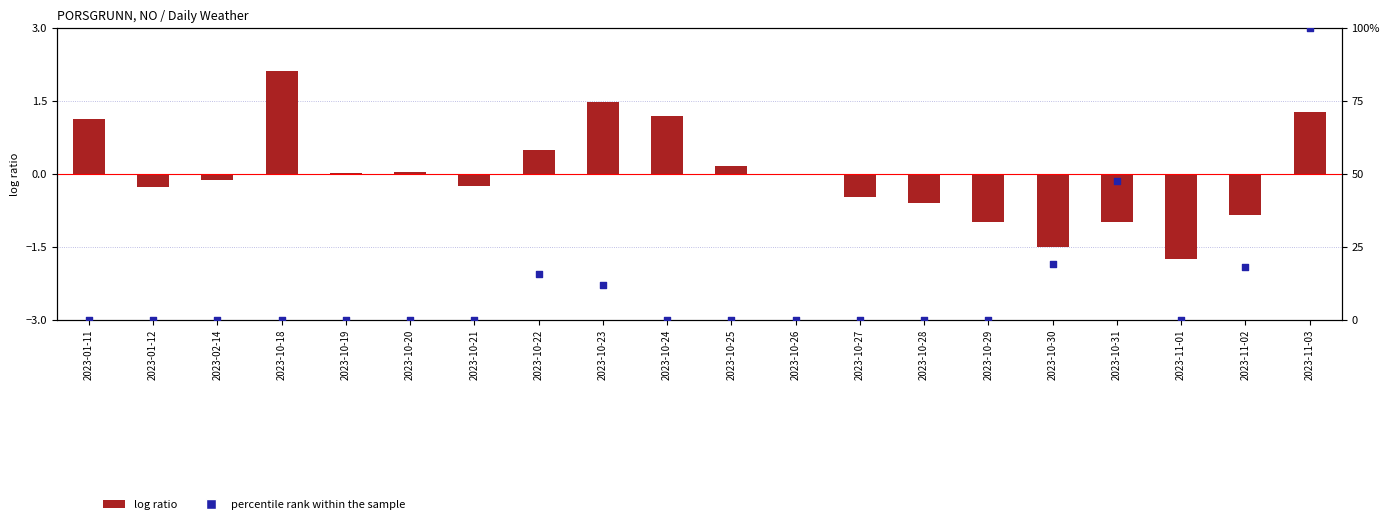

Which series has the largest total across all categories?

percentile rank within the sample